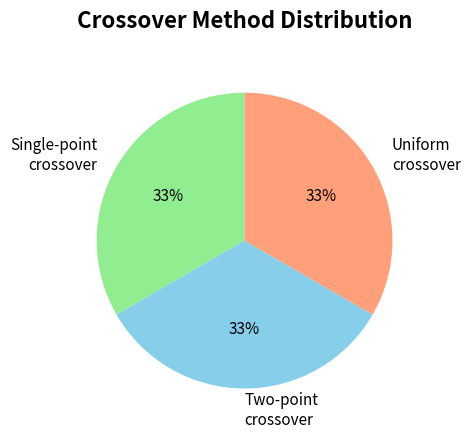

Combined, do Two-point crossover and Single-point crossover account for over 50%?

Yes